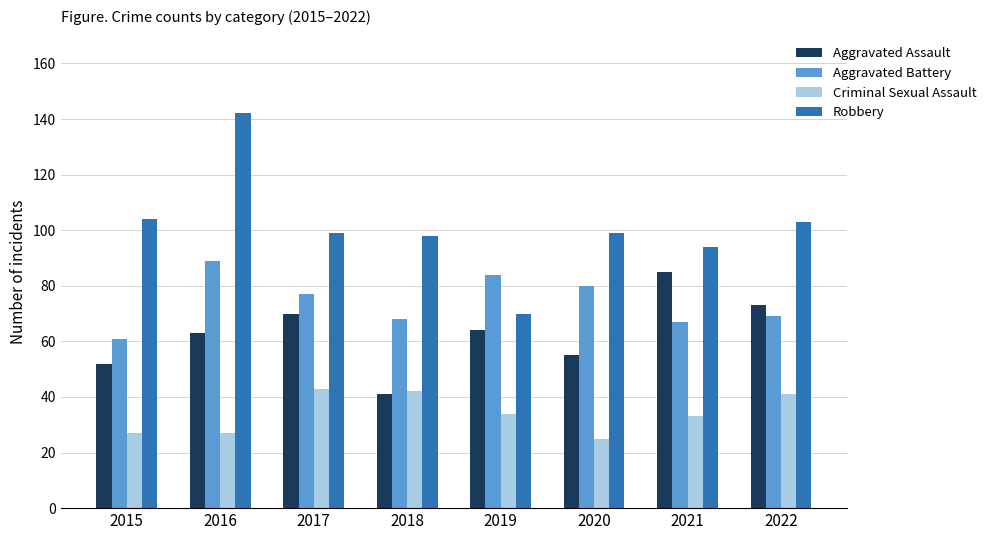

Reading left to right, extract all data points from this chart.

Aggravated Assault: 52	63	70	41	64	55	85	73
Aggravated Battery: 61	89	77	68	84	80	67	69
Criminal Sexual Assault: 27	27	43	42	34	25	33	41
Robbery: 104	142	99	98	70	99	94	103